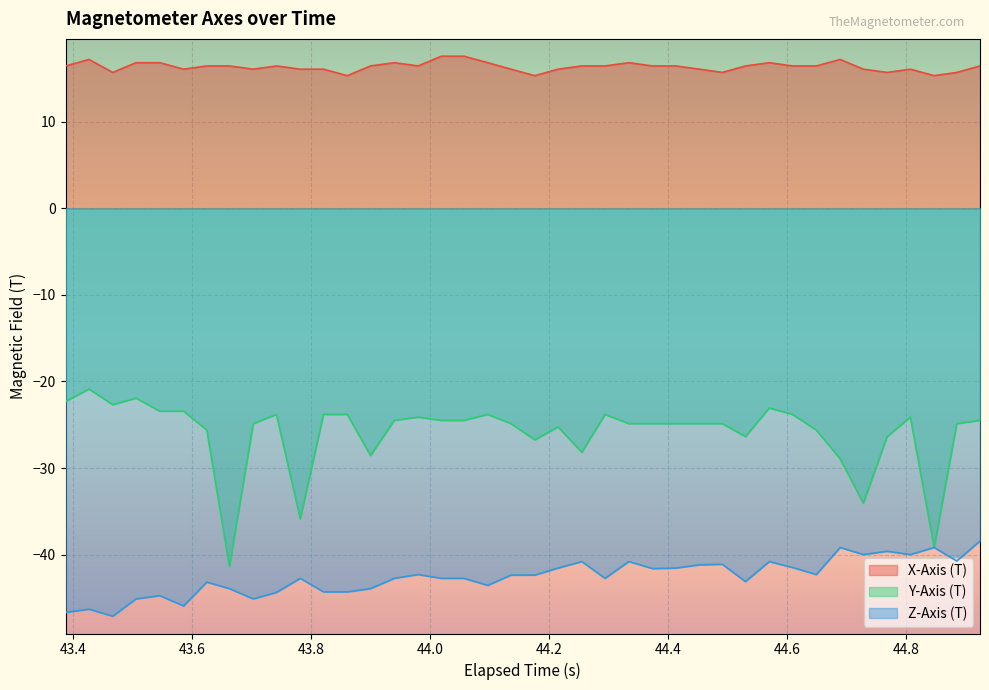

What is the maximum value for Z-Axis (T)?

-38.4